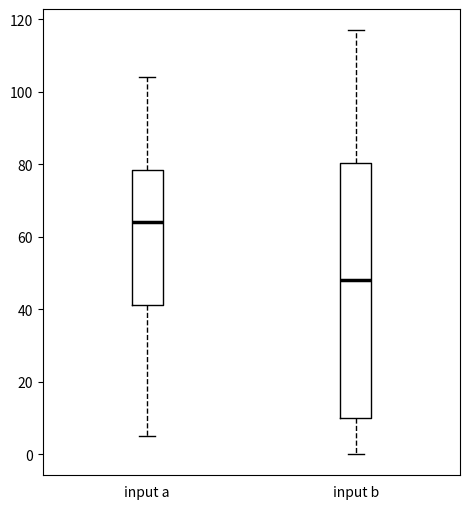

Which box has the highest median line?

input a